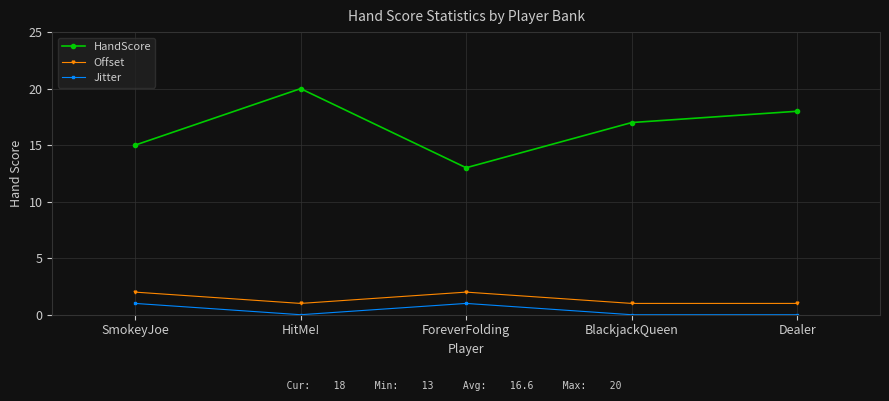

The Offset series shows 1 at HitMe!. True or false?

True